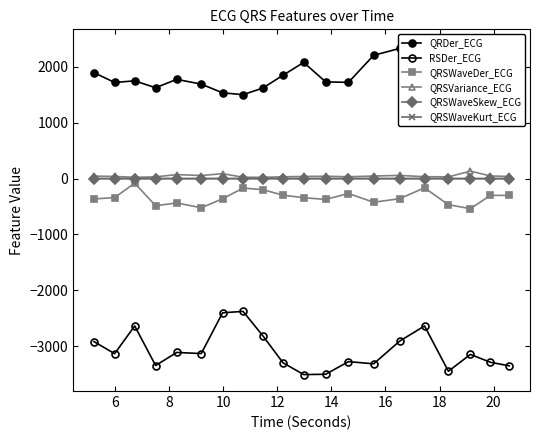

How many data points in QRSWaveDer_ECG are above -341?

9